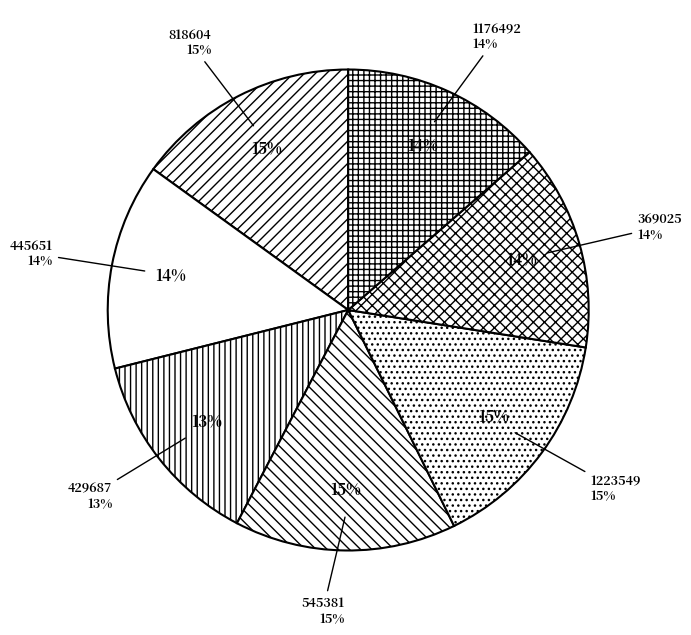

To the nearest percent, what is the average slice percentage?

14%